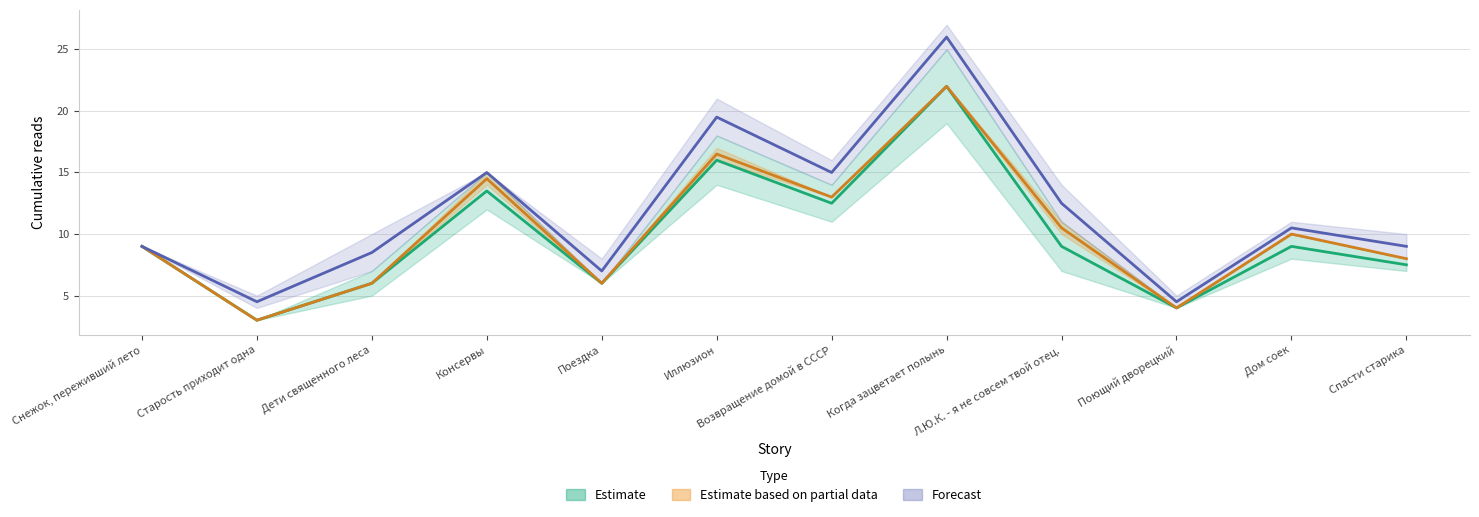

How many values in the 13.04 06:20 series are below 10?

6